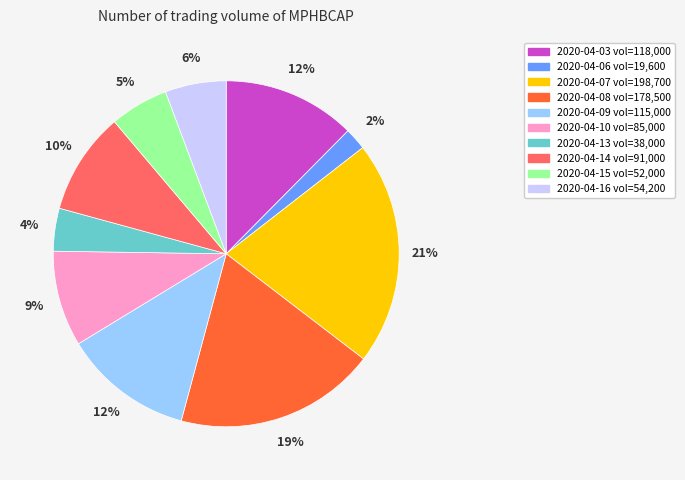

Is the sum of 2020-04-09 and 2020-04-03 greater than half?

No